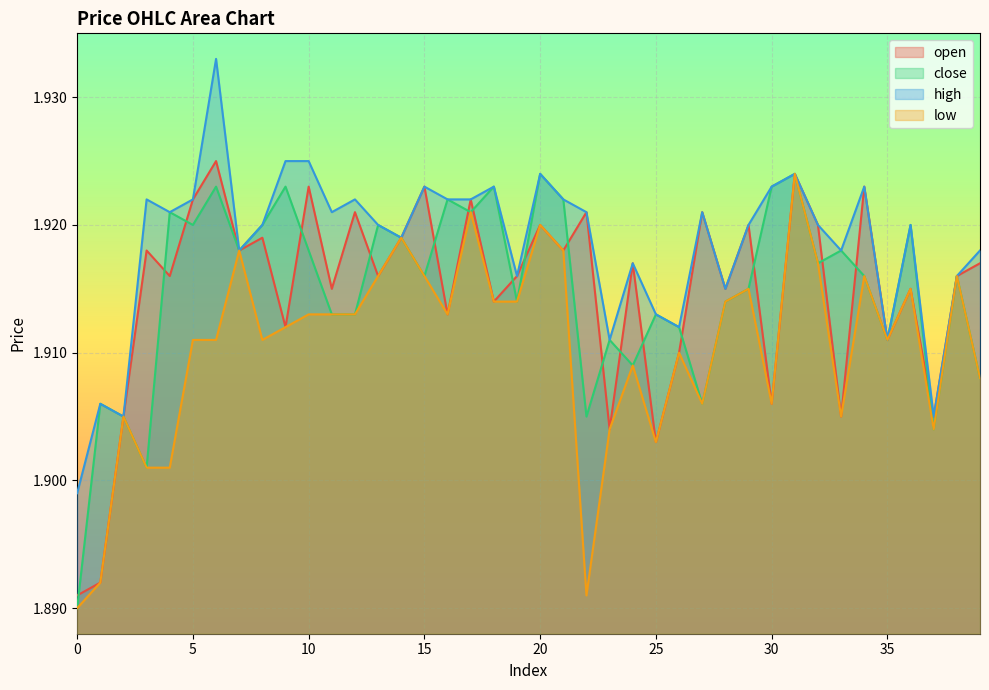

Where is the first local minimum for open?

4